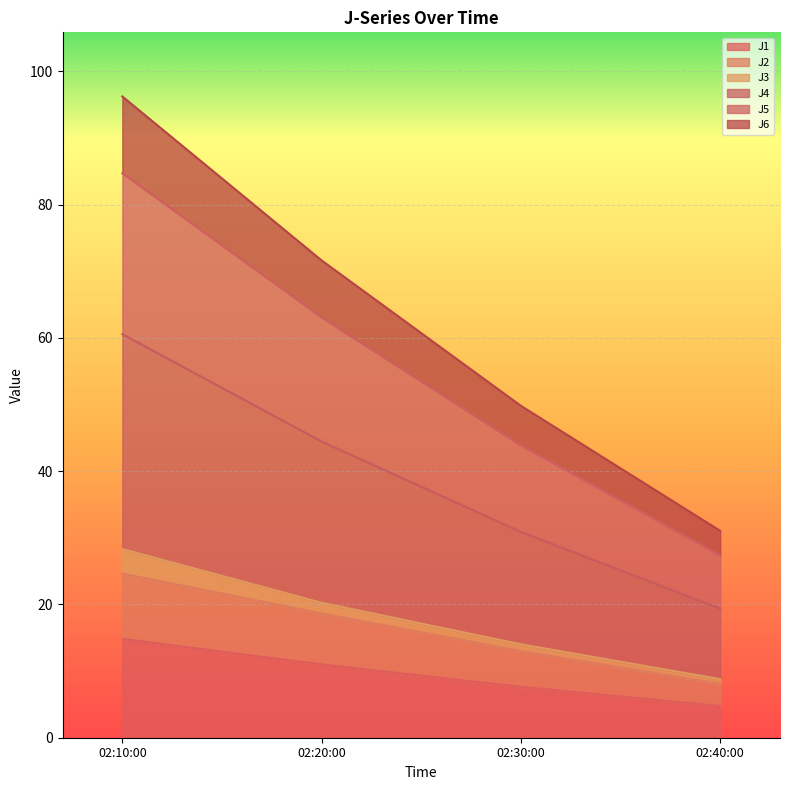

Which category has the highest value in the J1 series?

02:10:00